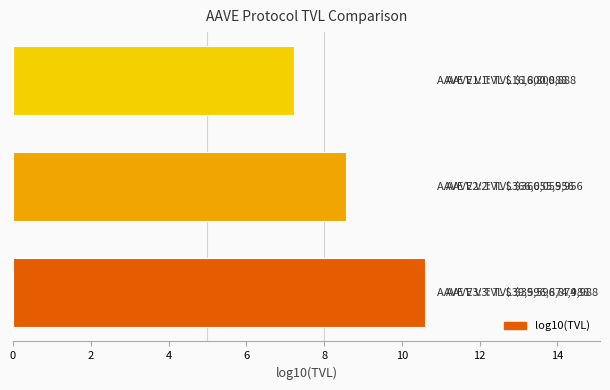

What is the smallest value displayed?

7.2